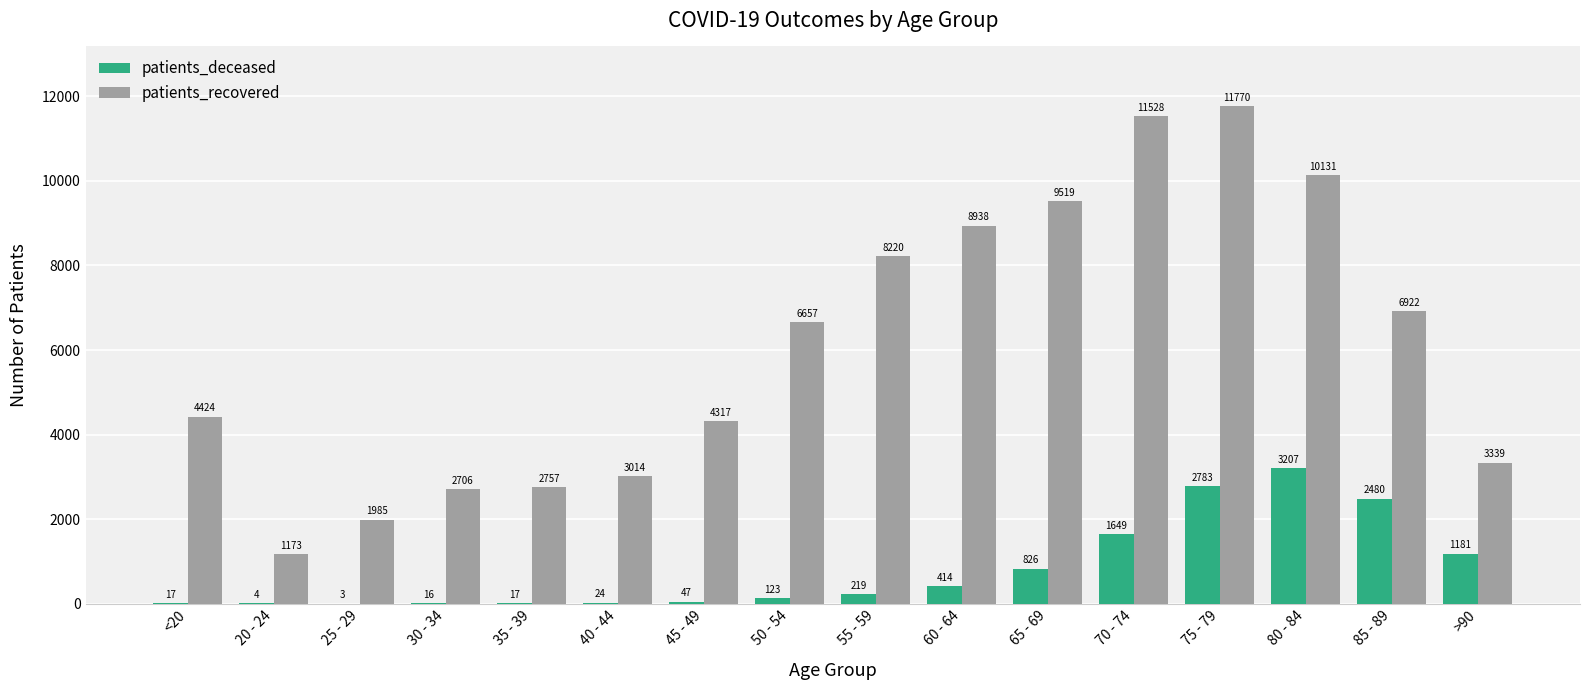

The value of patients_deceased at <20 is 17. True or false?

True